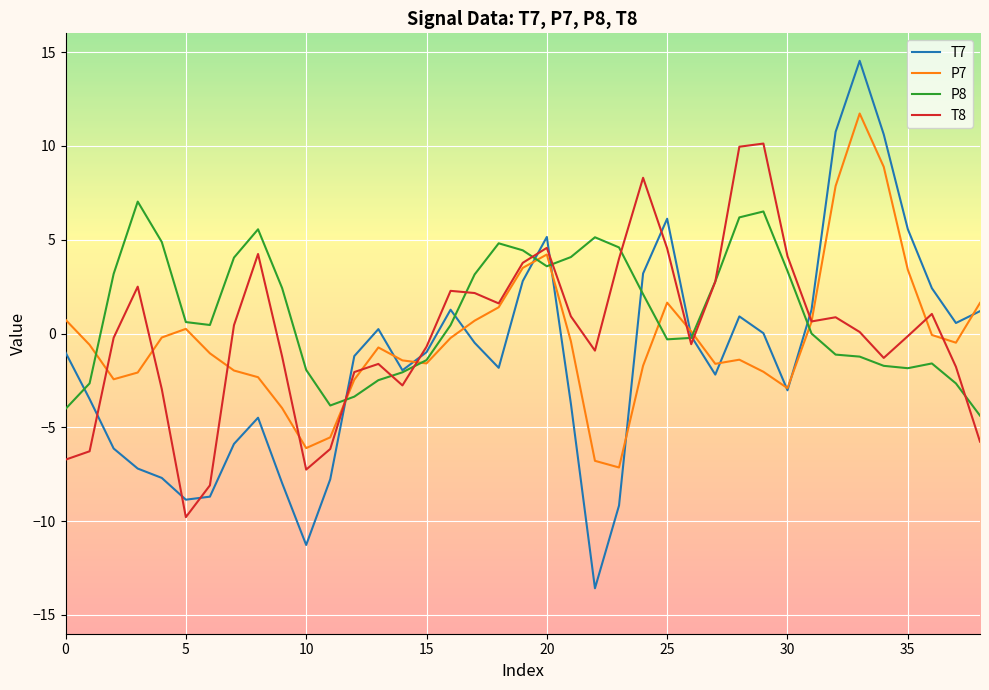

Which series has the widest spread of values?

T7